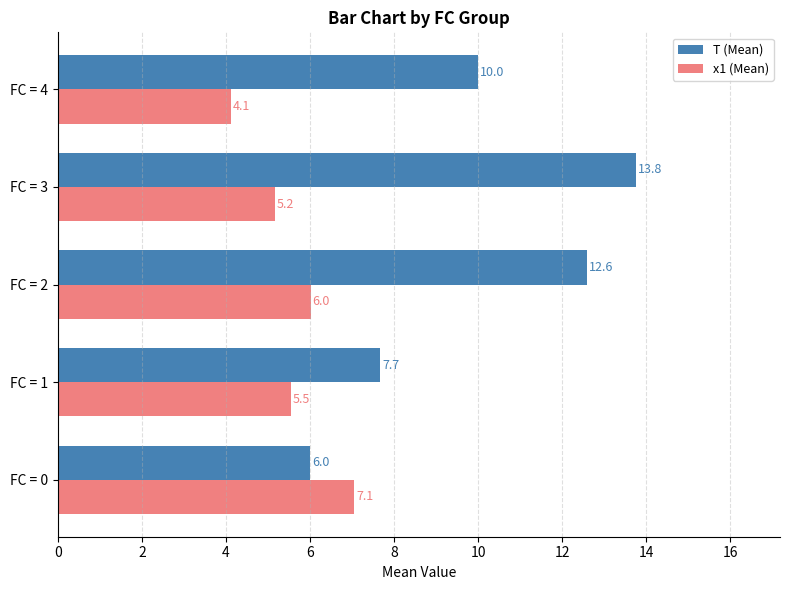

At which category is the sum across all series the highest?

FC = 3